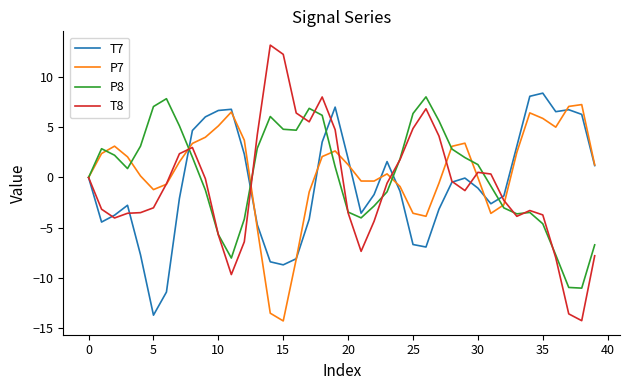

What is the highest value of the P8 series?

8.1